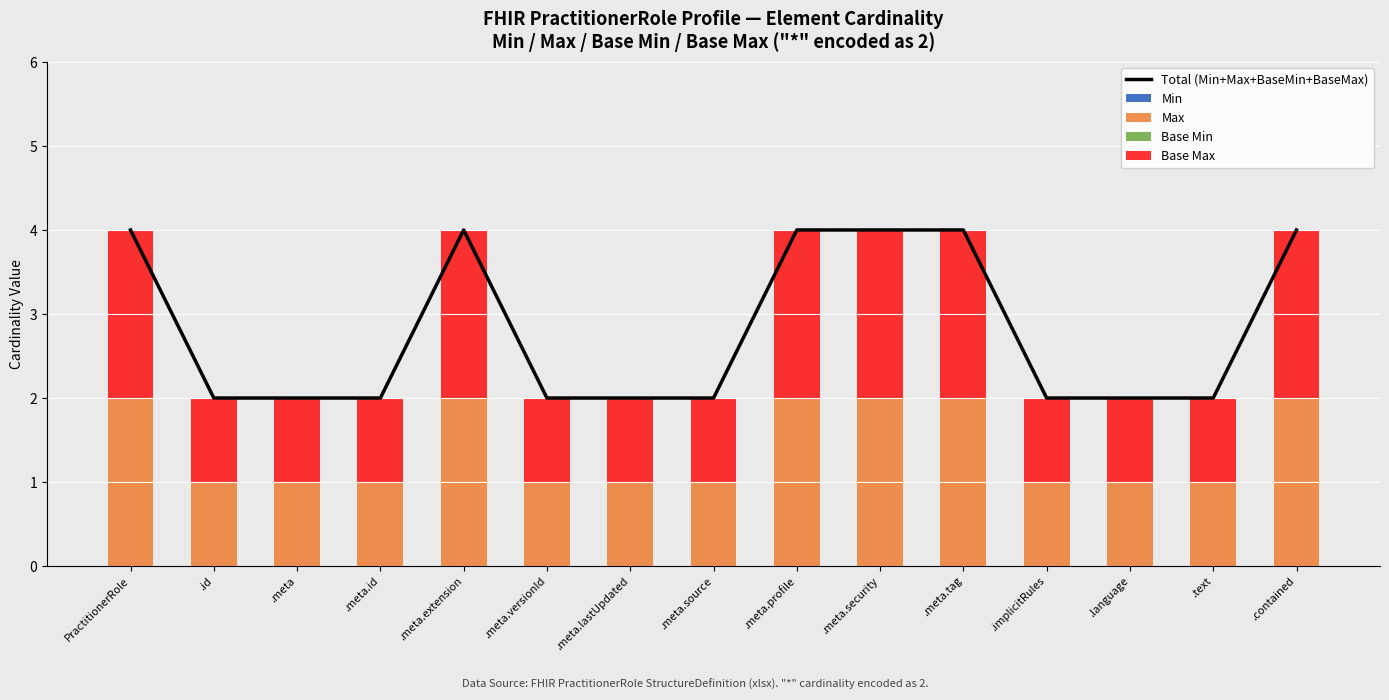

How many data points in Base Max are above 1?

6